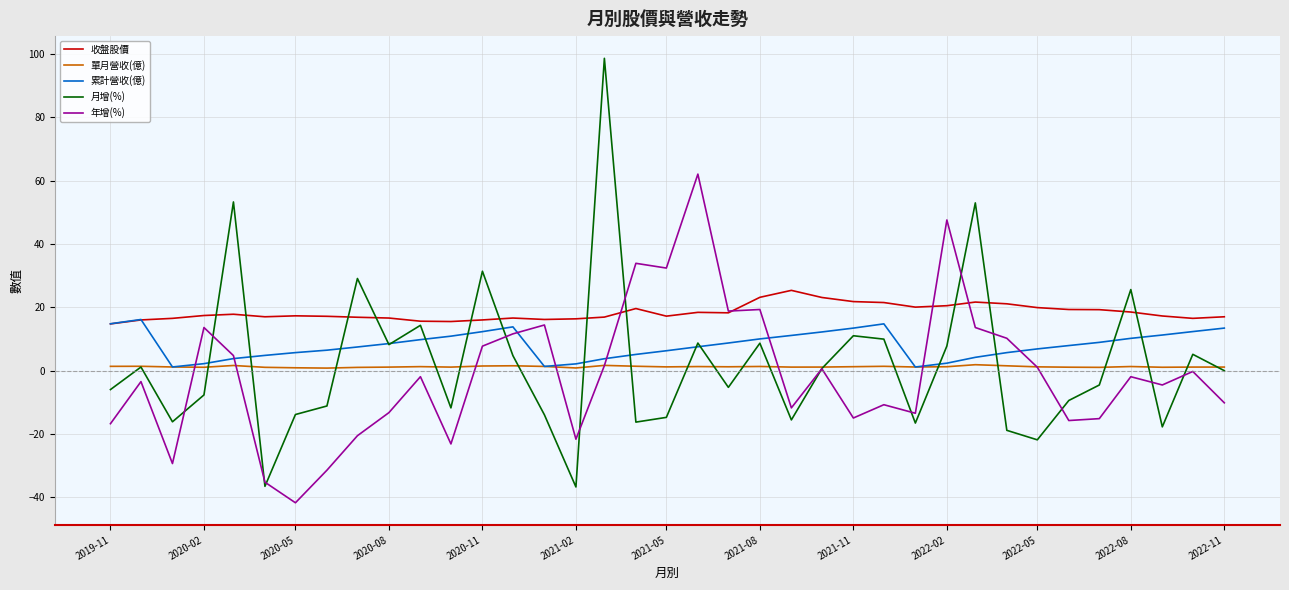

What is the smallest value displayed?

-41.8